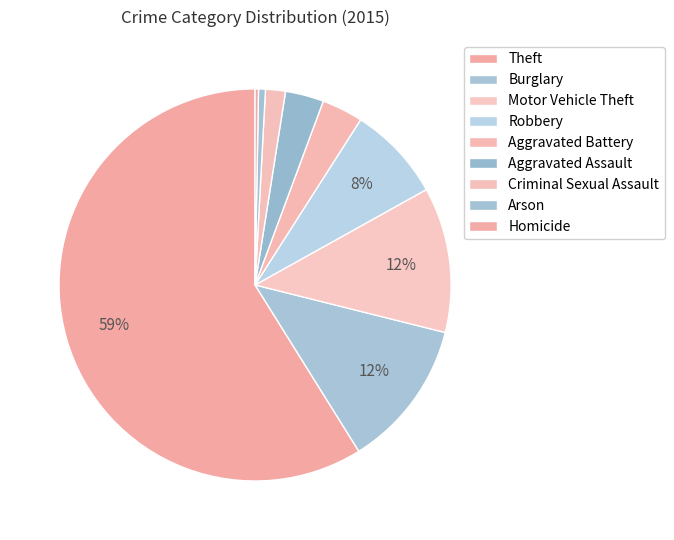

Between Theft and Aggravated Battery, which is larger?

Theft